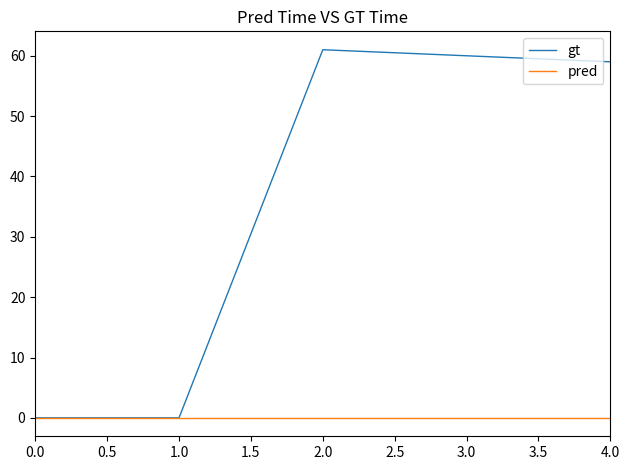

List the series in order of their peak value, lowest first.

pred, gt